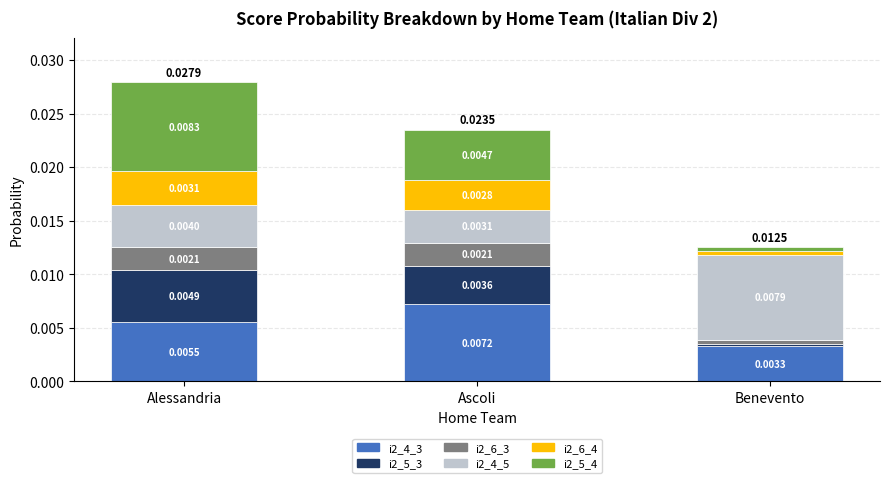

At which category is the sum across all series the highest?

Alessandria